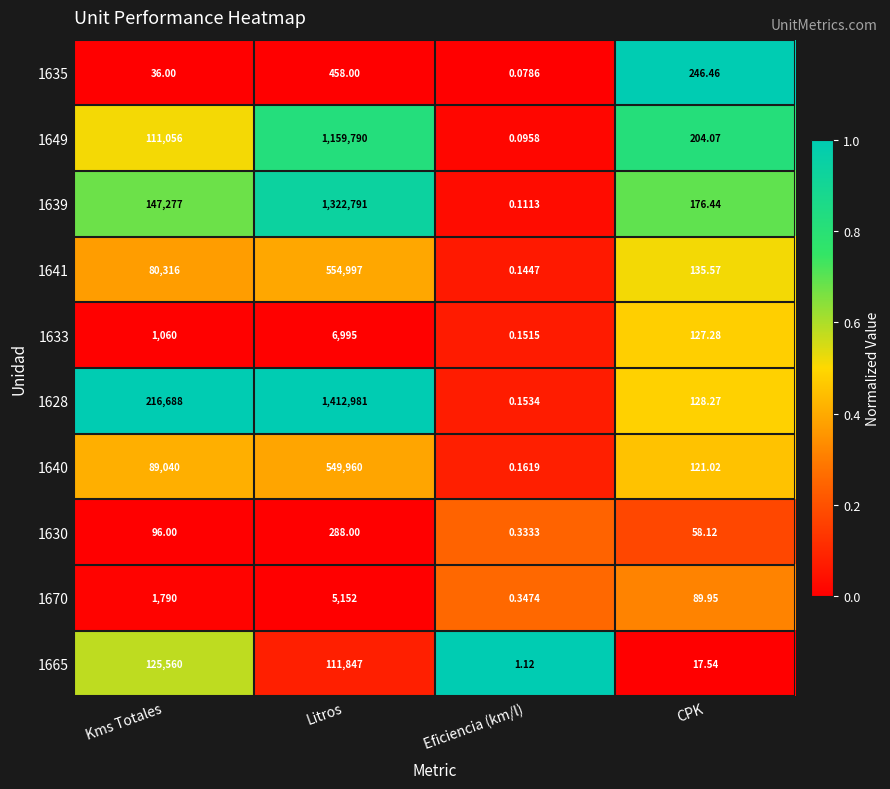

At how many categories does at least one series exceed 0?

4